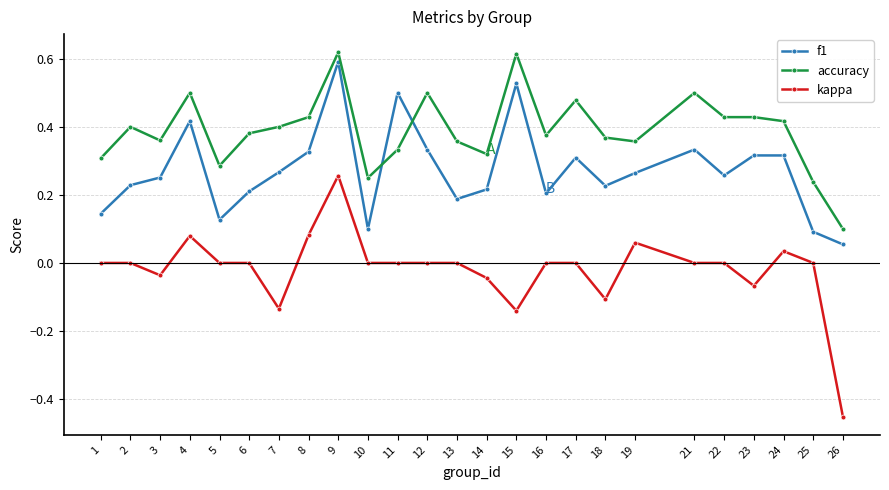

List the series in order of their overall mean, lowest first.

kappa, f1, accuracy